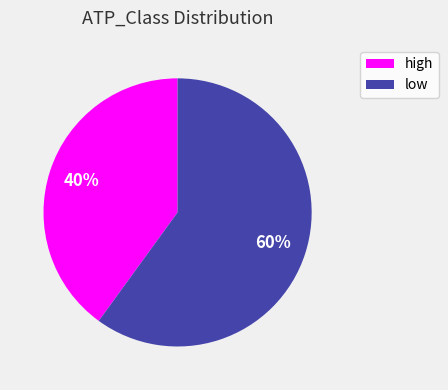

What percentage is the high slice, to the nearest percent?

40%